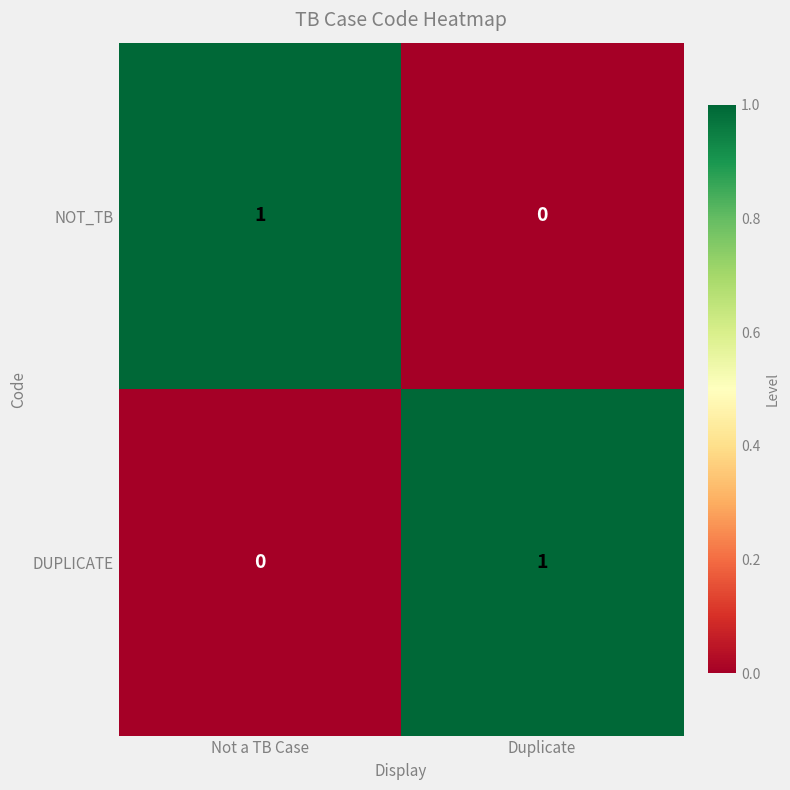

At which label is NOT_TB closest to 0?

Duplicate